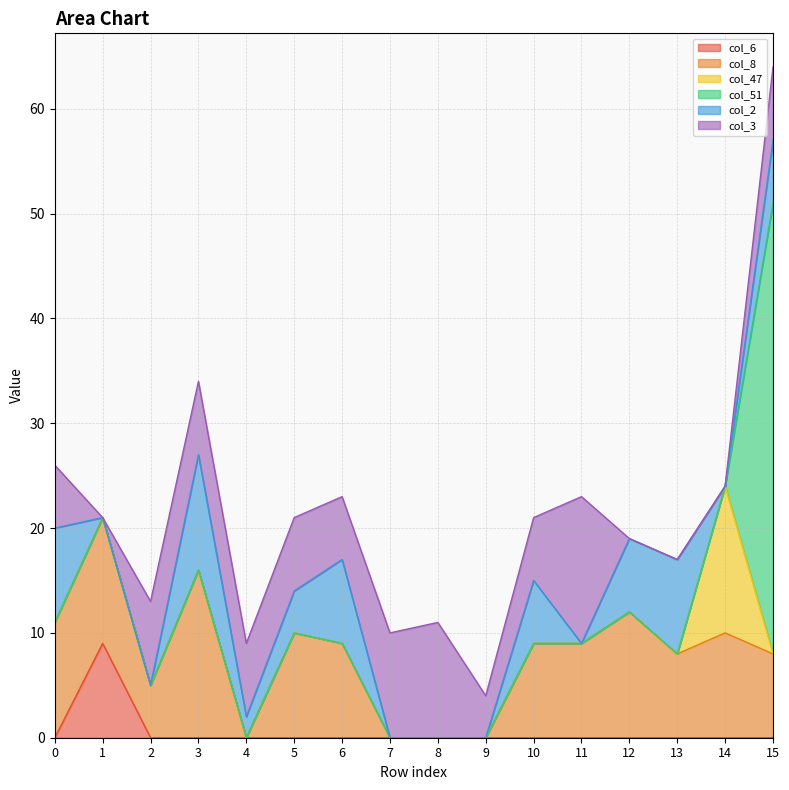

Which series has the widest spread of values?

col_51